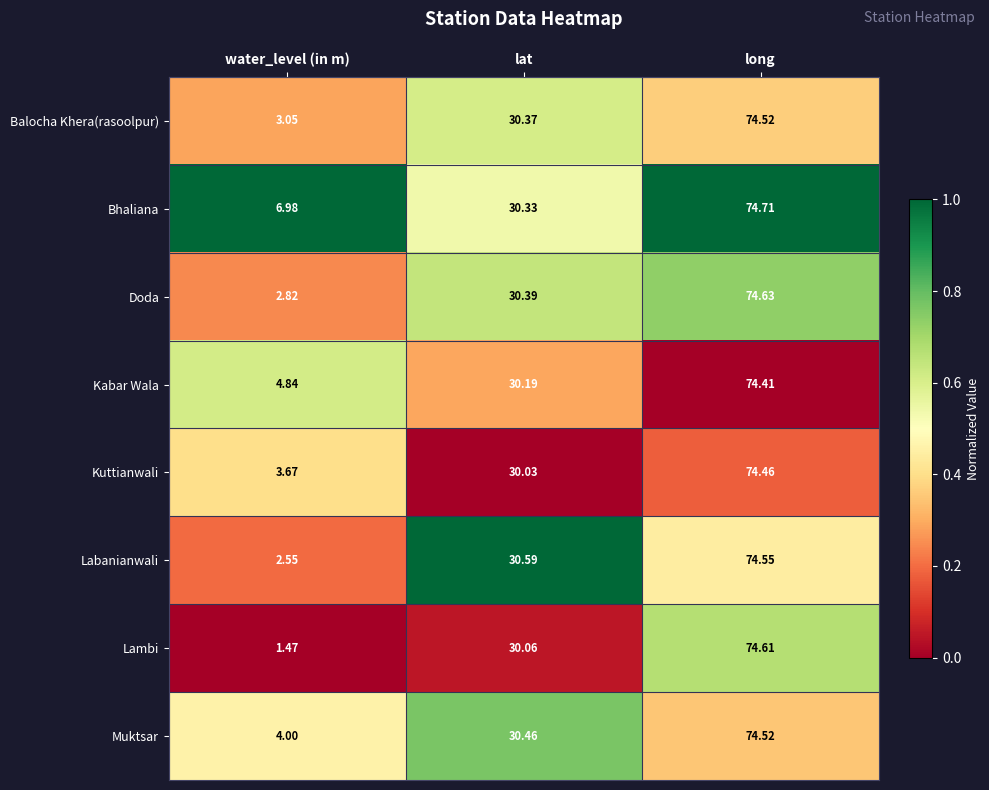

At which label is Balocha Khera(rasoolpur) closest to 38?

lat